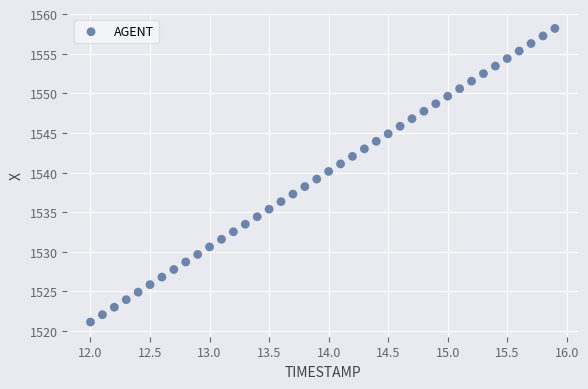

What is the range of Y values (max minus min)?

37.0